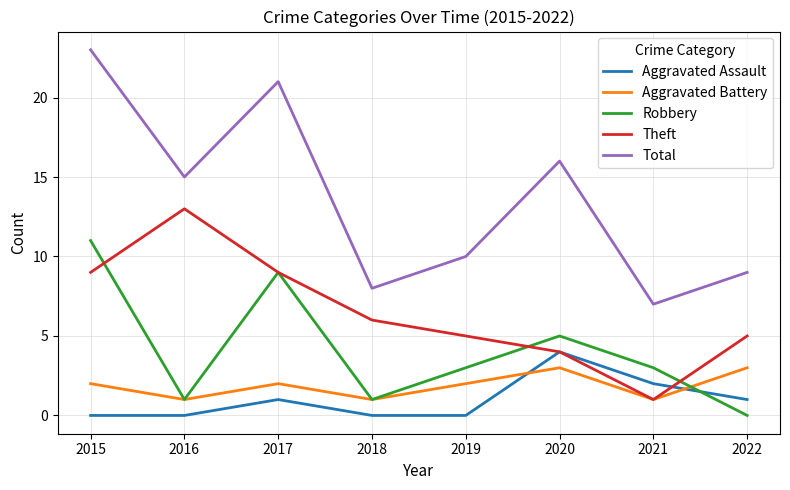

What are all the series names shown in the legend?

Aggravated Assault, Aggravated Battery, Robbery, Theft, Total